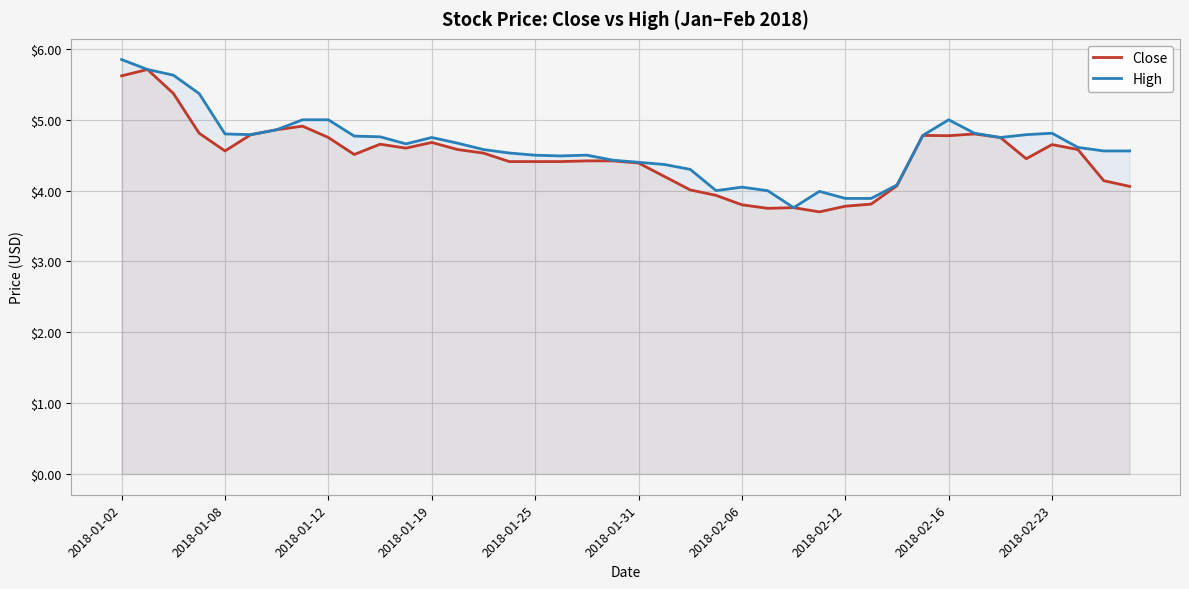

The Close series shows 4.1 at 30. True or false?

True